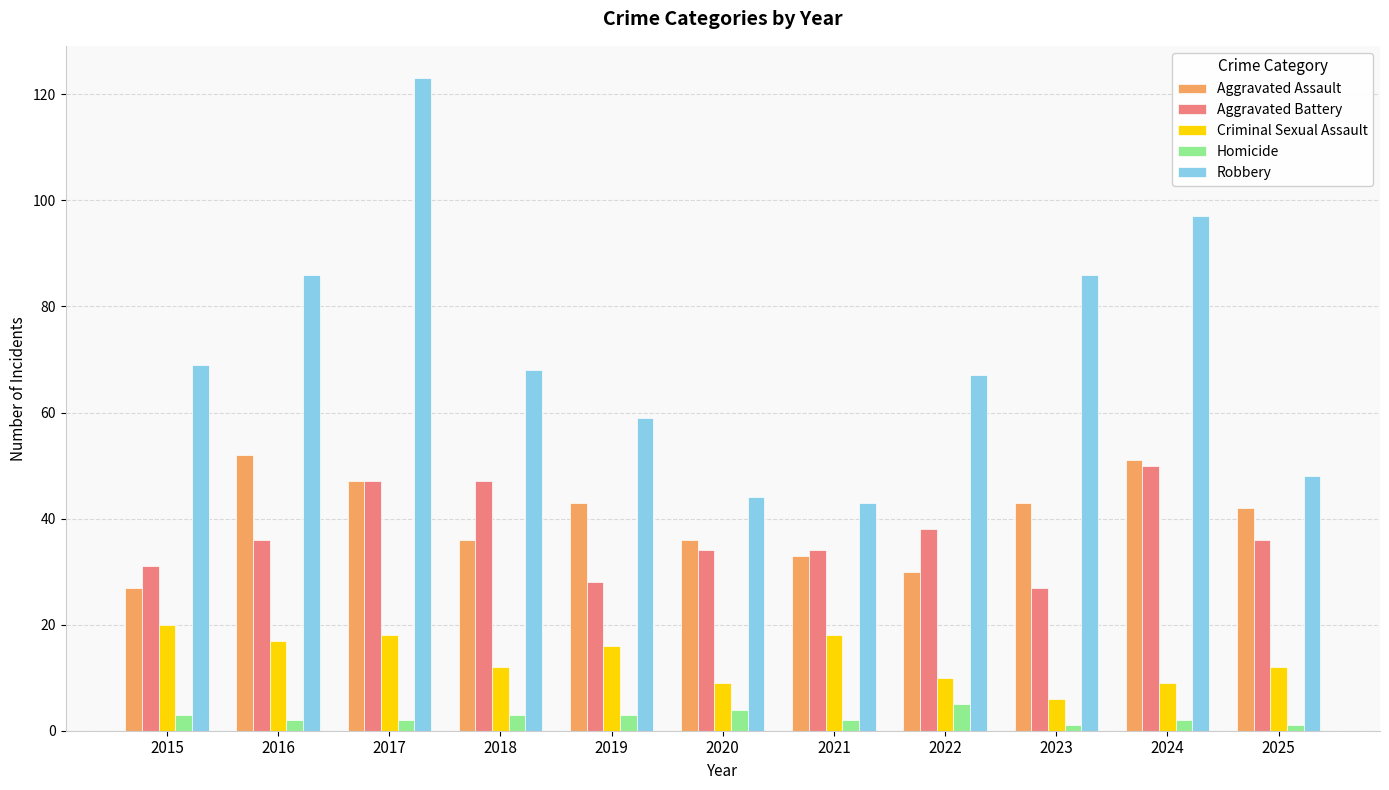

What is the spread (max minus min) of values at 2020?

40